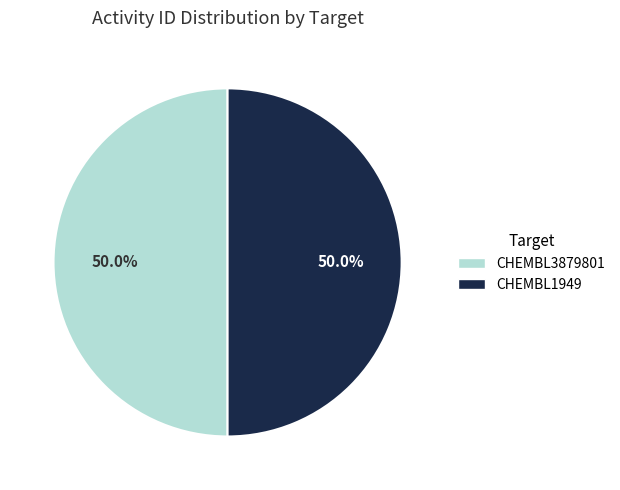

Do CHEMBL3879801 and CHEMBL1949 together represent more than half of the pie?

Yes